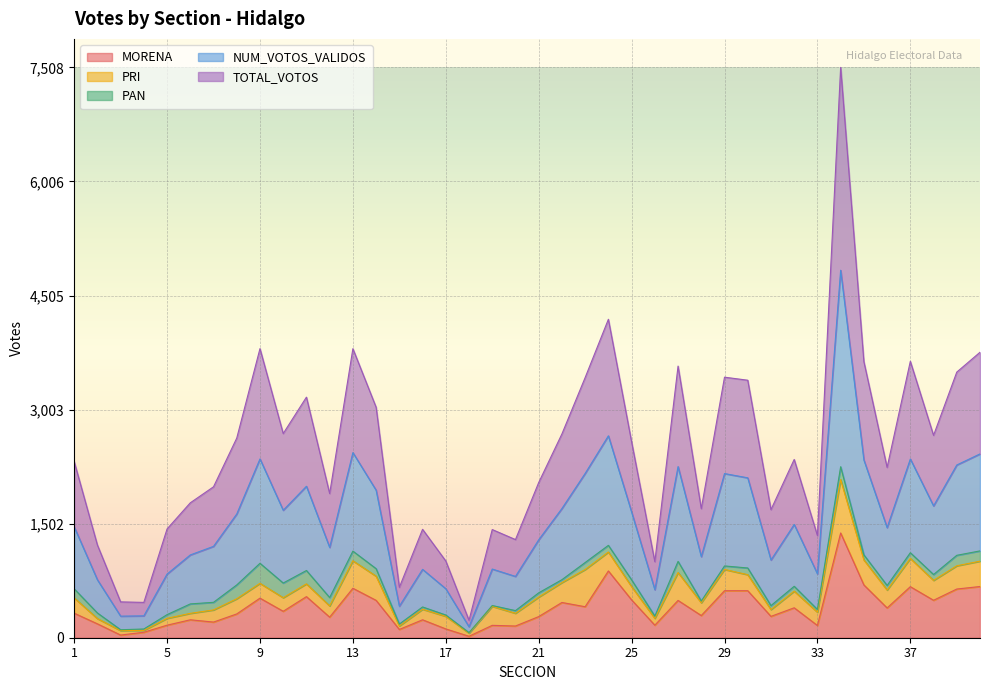

True or false: NUM_VOTOS_VALIDOS and MORENA intersect in this chart.

False